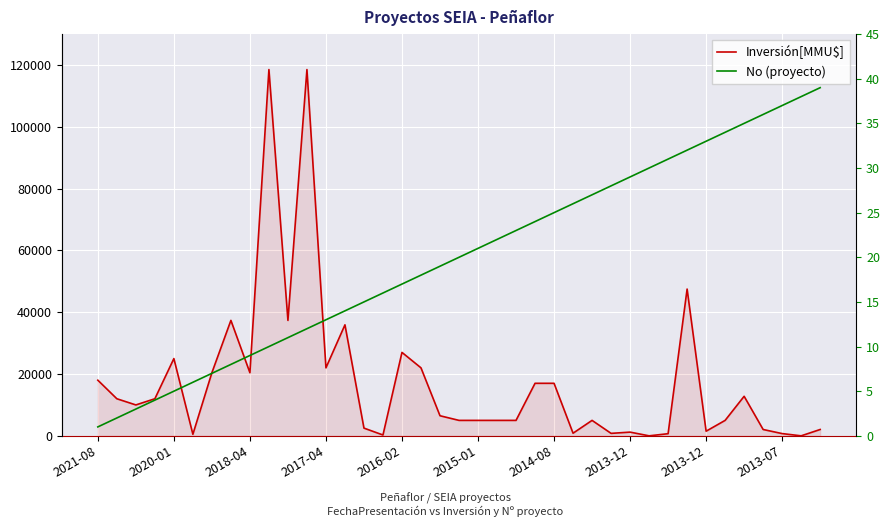

How many lines are shown in the chart?

2